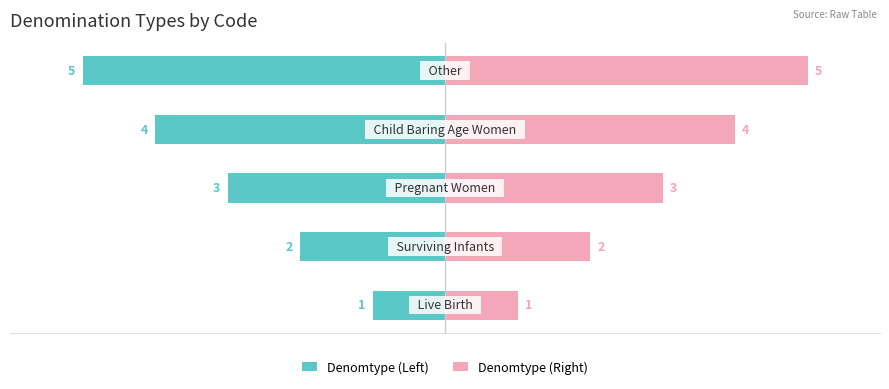

Is the value of Denomtype (Left) at 0 greater than the value of Denomtype (Right) at 1?

No